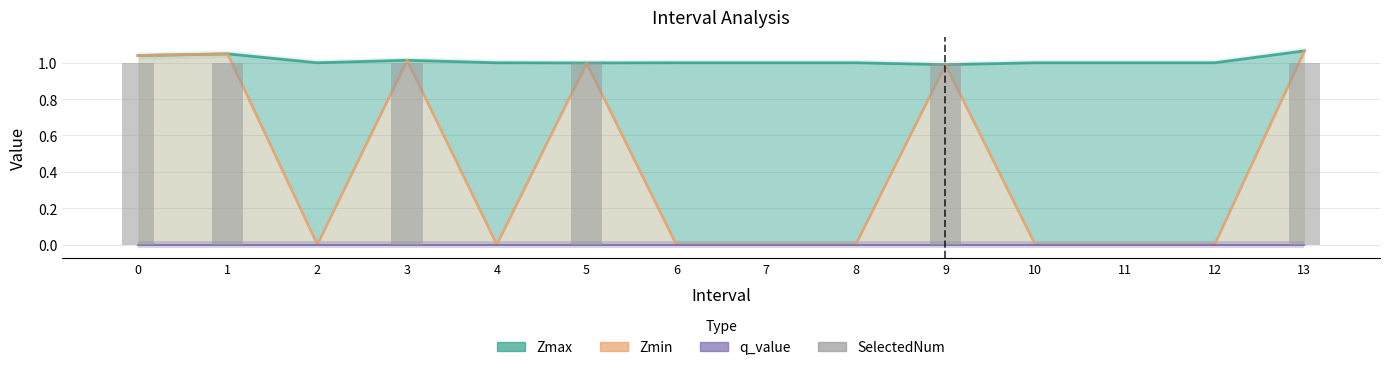

Is the value of Zmax at 12 greater than the value of Zmin at 1?

No